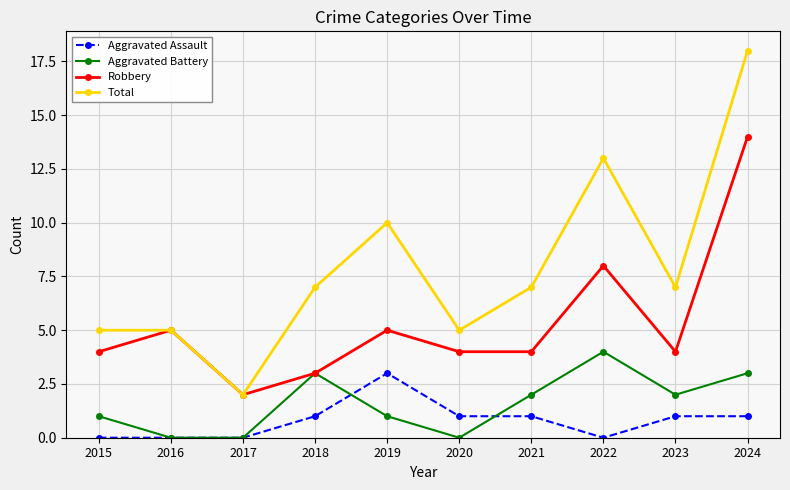

Count the Aggravated Assault values in the range 0 to 1.

9